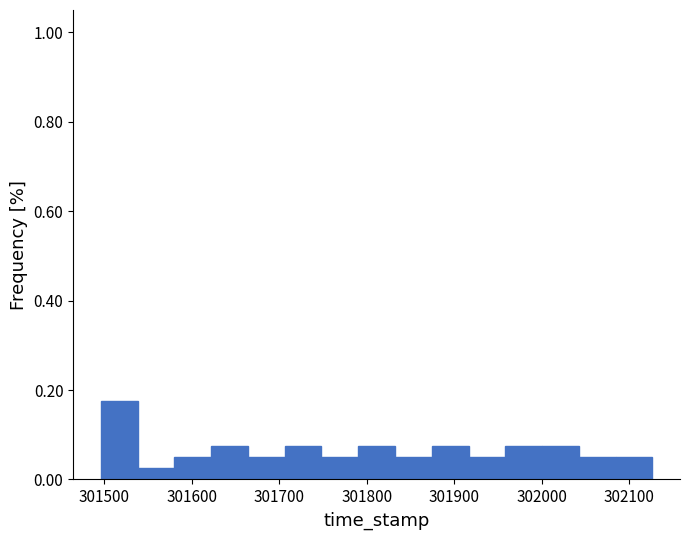

How tall is the bar that spans 301790 to 301830 on the x-axis? Neither the bar edges nor the heights are printed on the chart, so give them approximately, as read against the axes.

0.08